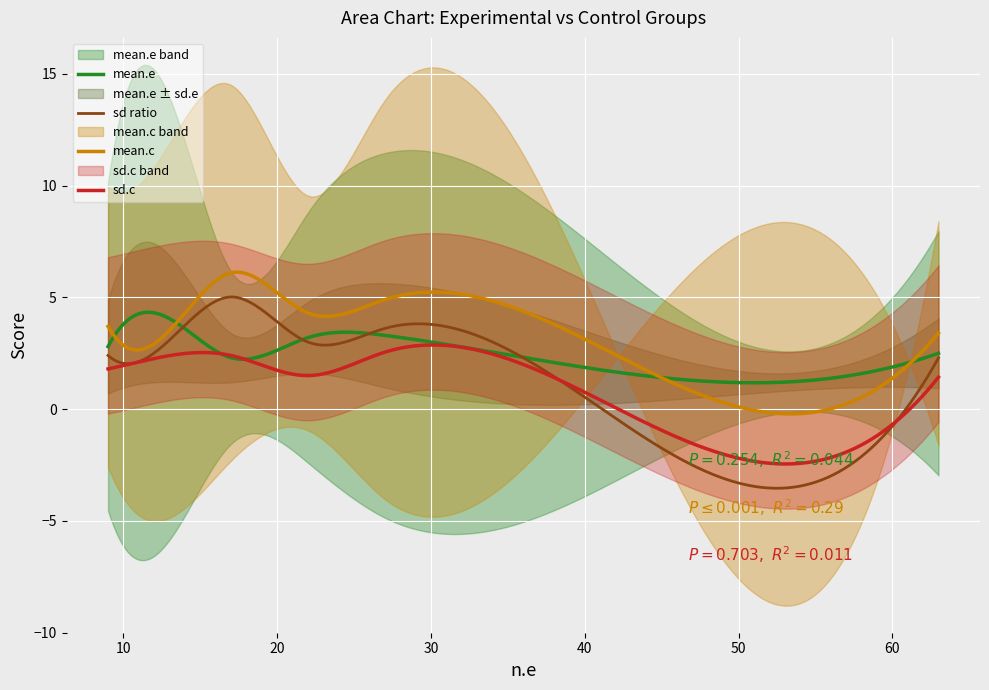

What is the minimum value for sd ratio?

-3.5